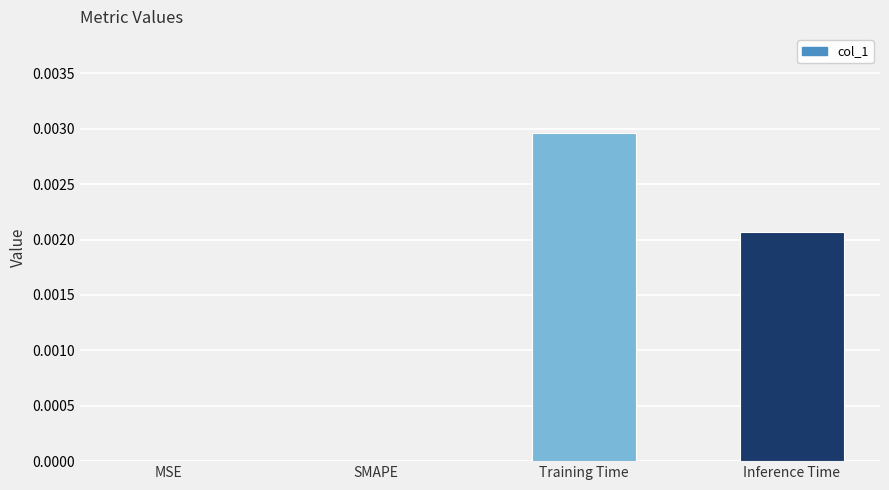

Which has a higher value, MSE or Training Time?

Training Time